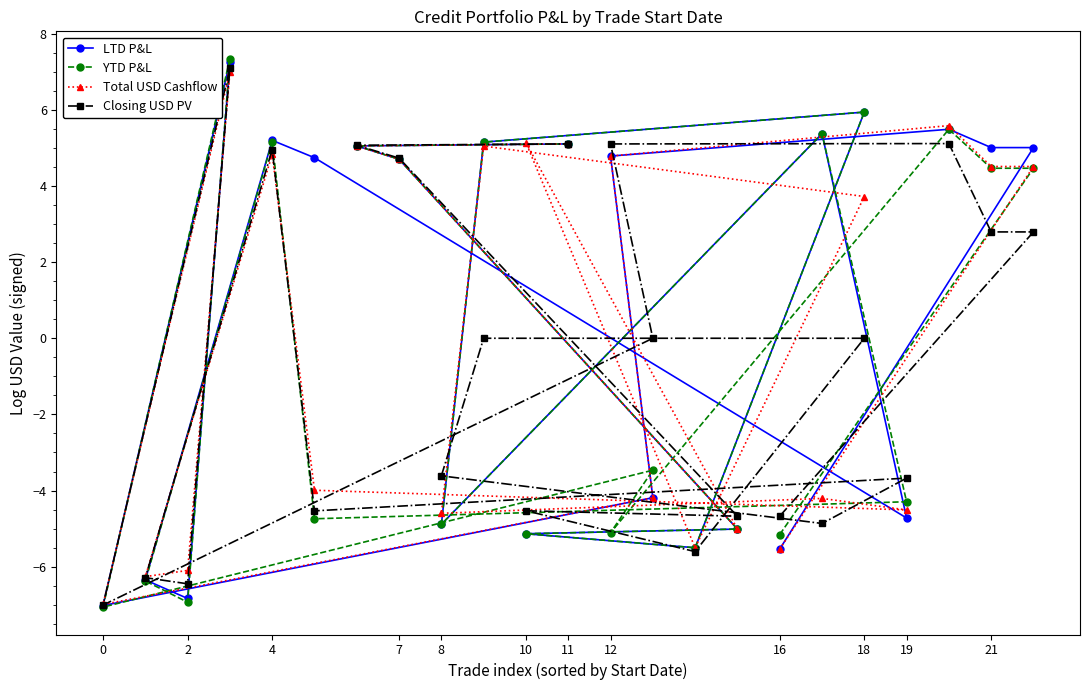

What are all the series names shown in the legend?

LTD P&L, YTD P&L, Total USD Cashflow, Closing USD PV